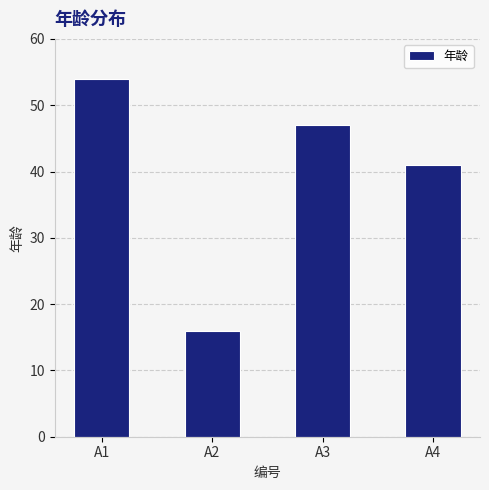

Between A1 and A3, which is larger?

A1